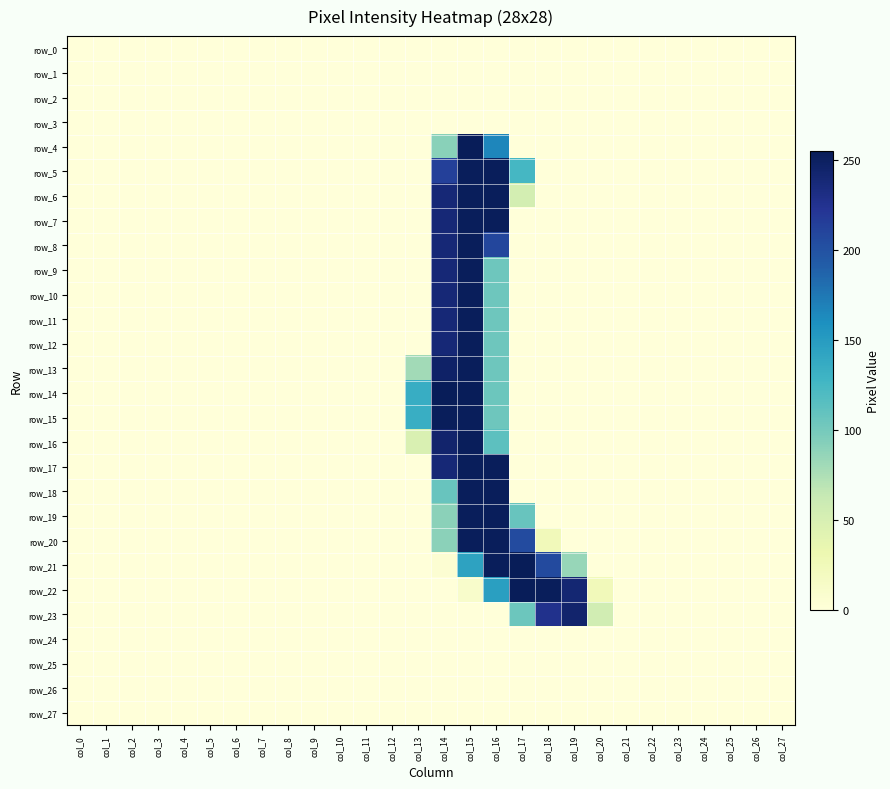

Count the number of categories in the chart.

28